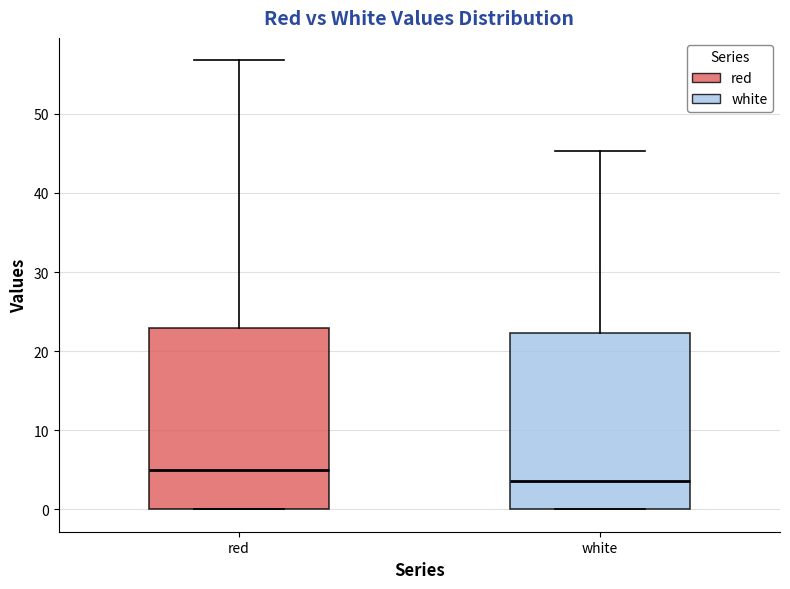

Where is the upper edge of the box for red on the y-axis? The values are not printed on the chart, so give them approximately, as read against the axis.

23